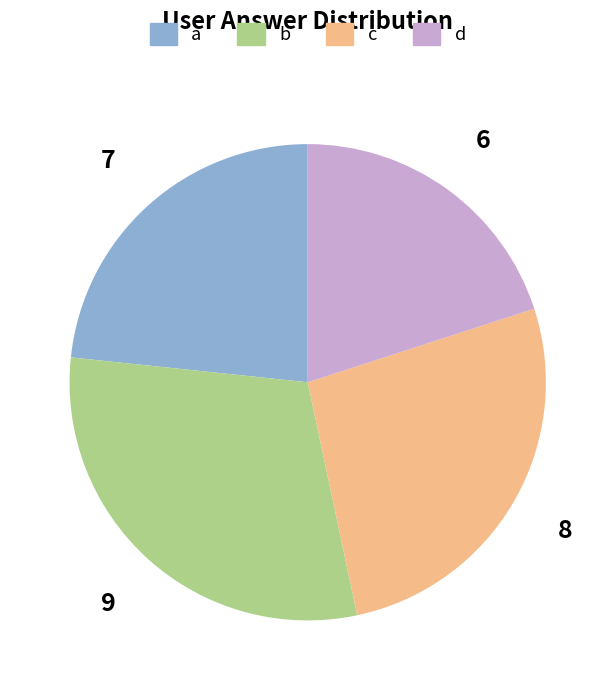

True or false: c accounts for 27% of the total.

True